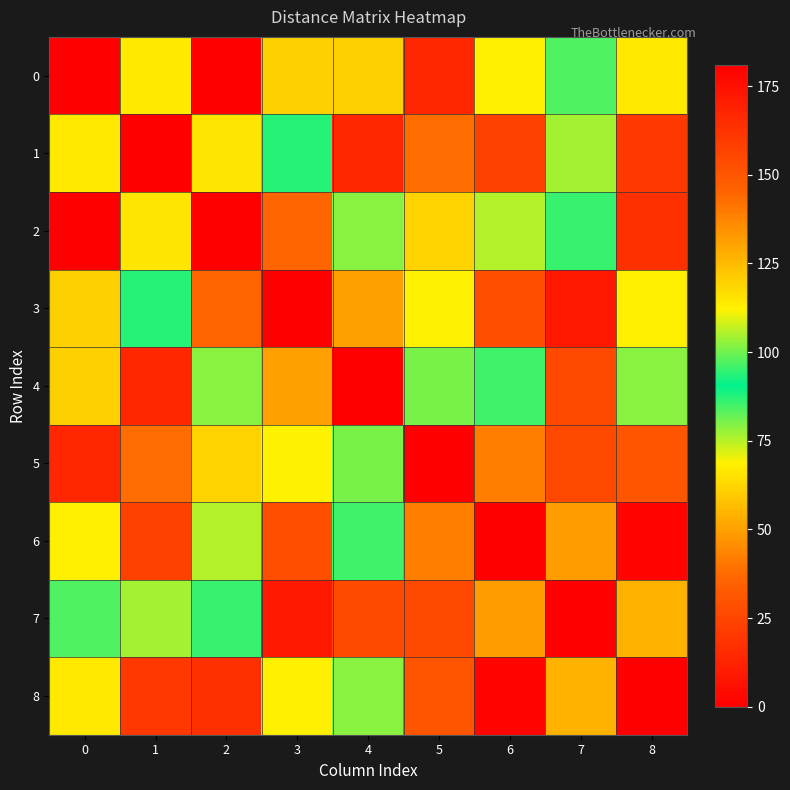

List the series in order of their peak value, lowest first.

4, 1, 5, 3, 7, 6, 8, 0, 2